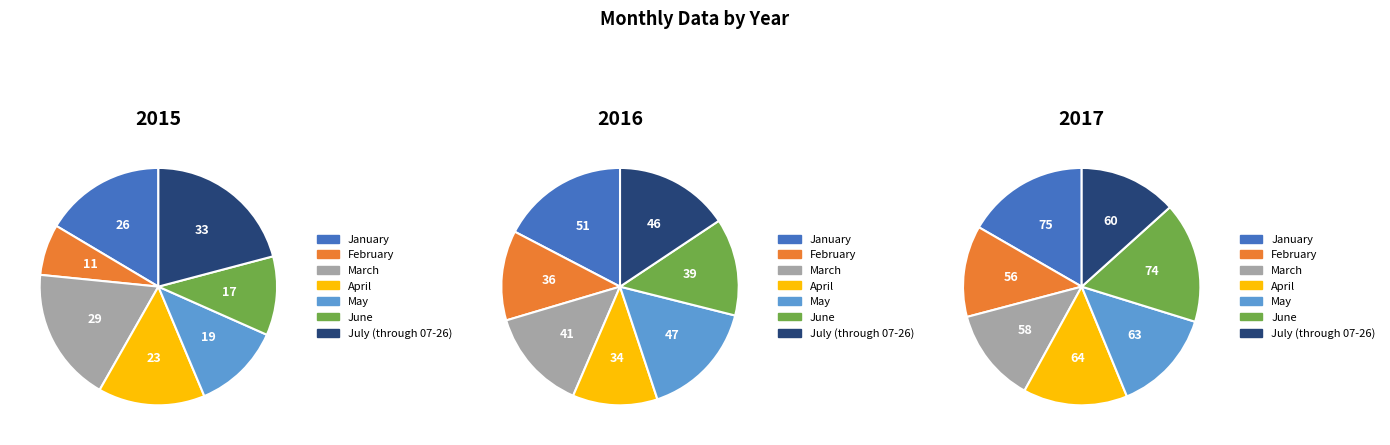

To the nearest percent, what portion does February represent?

12%